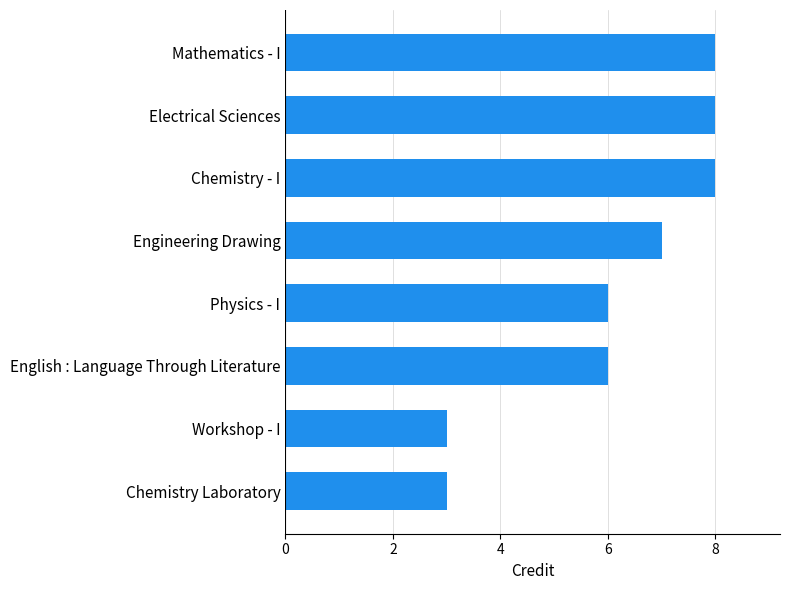

How many data points are less than 7?

4